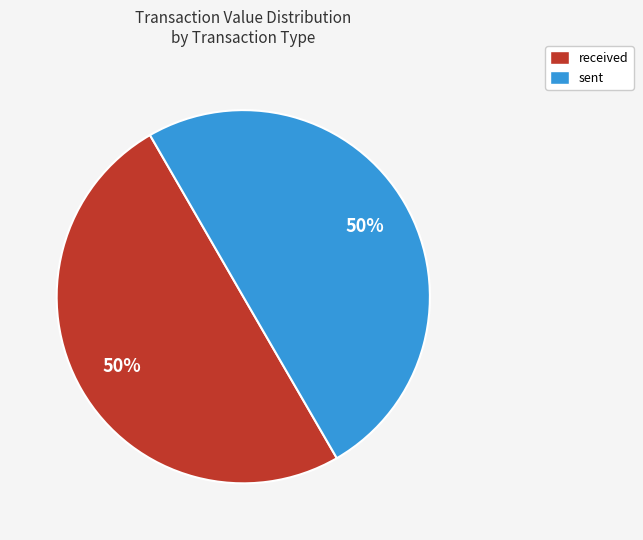

True or false: sent accounts for 50% of the total.

True